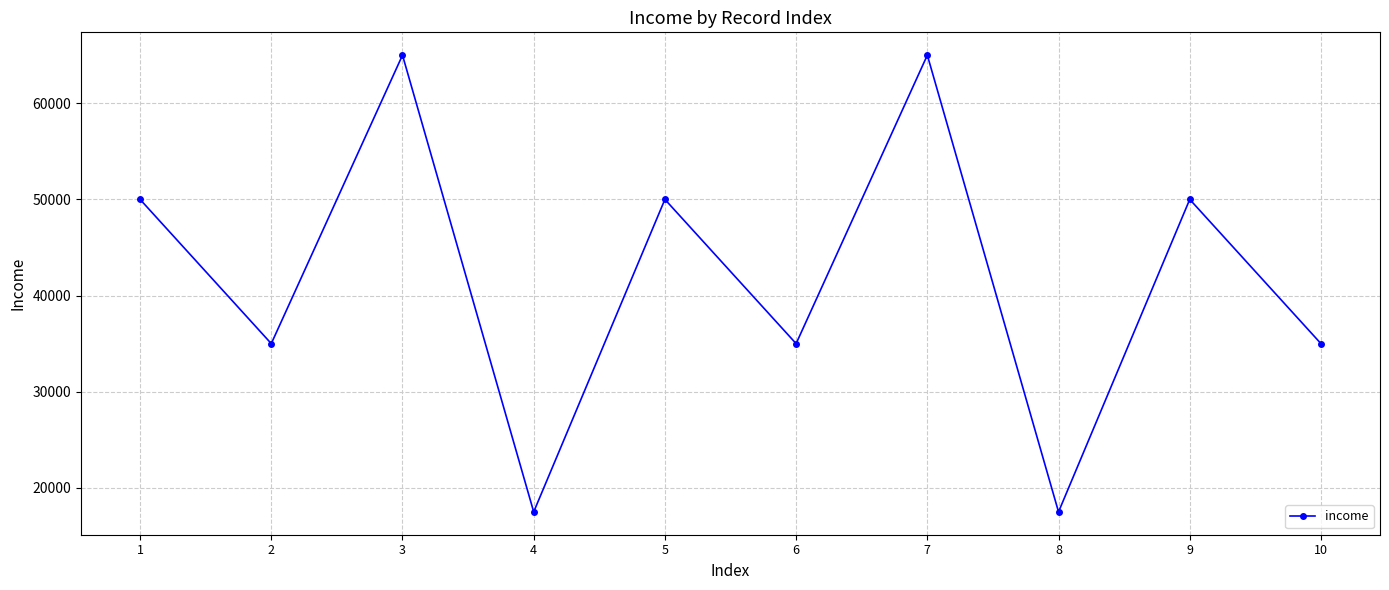

What is the minimum value shown in the chart?

17500